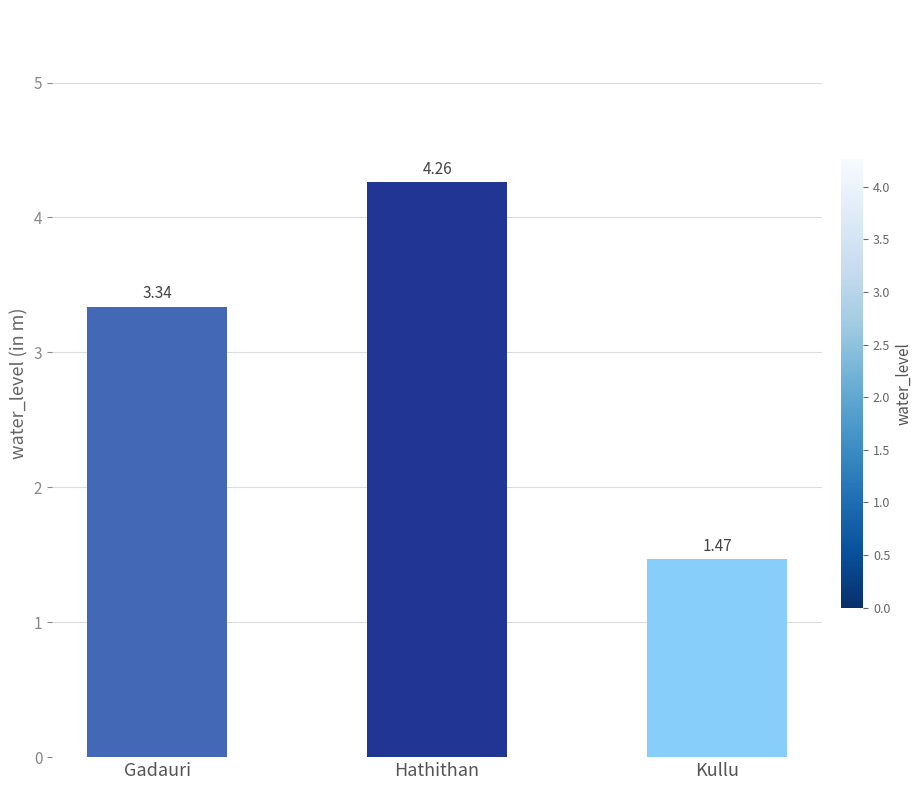

Rank the categories by value from highest to lowest.

Hathithan, Gadauri, Kullu